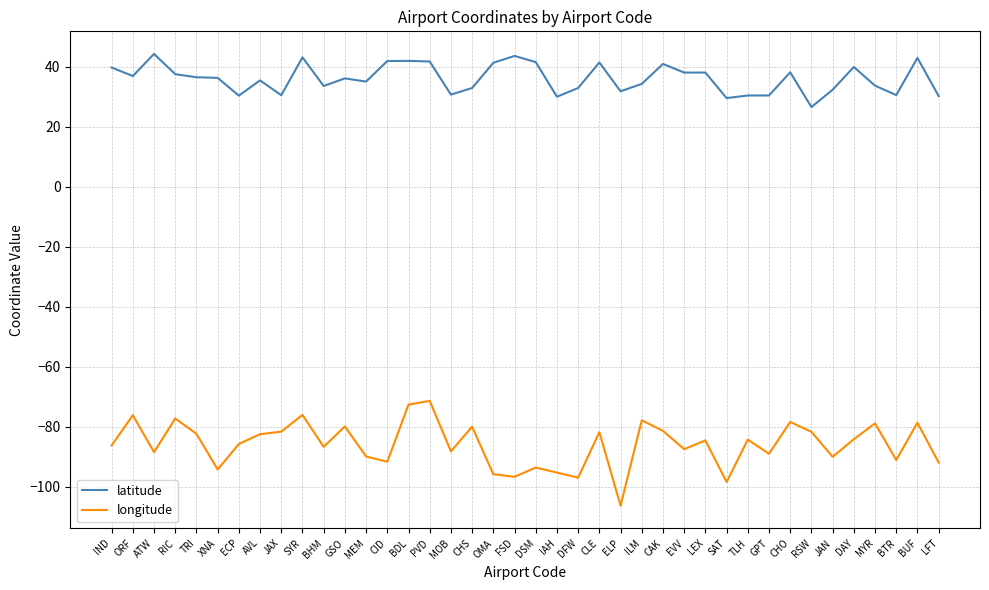

Between FSD and SAT, which series saw the biggest shift?

latitude